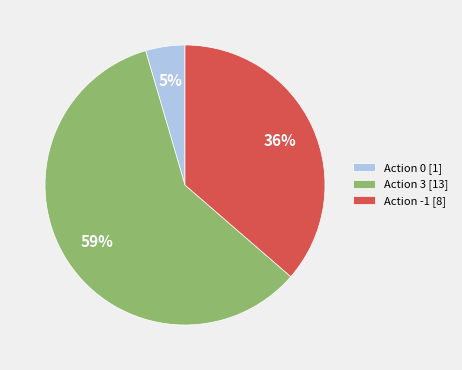

Which category has the biggest portion of the pie?

Action 3